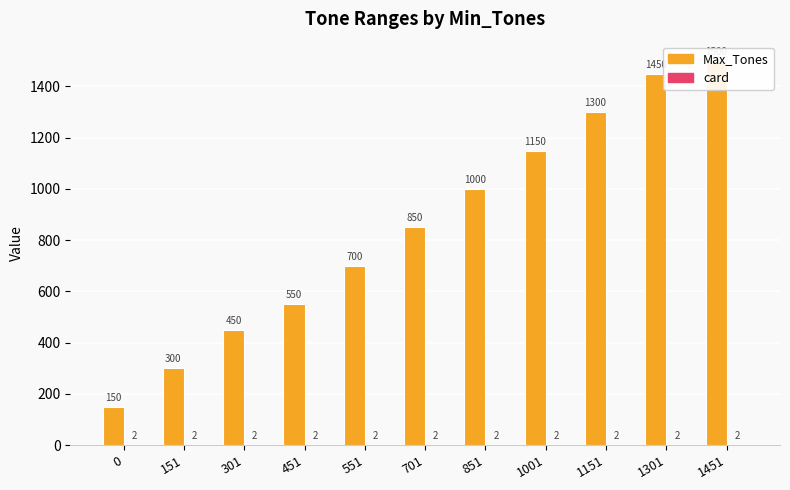

True or false: Max_Tones has a value of 2141 at 1451.

False